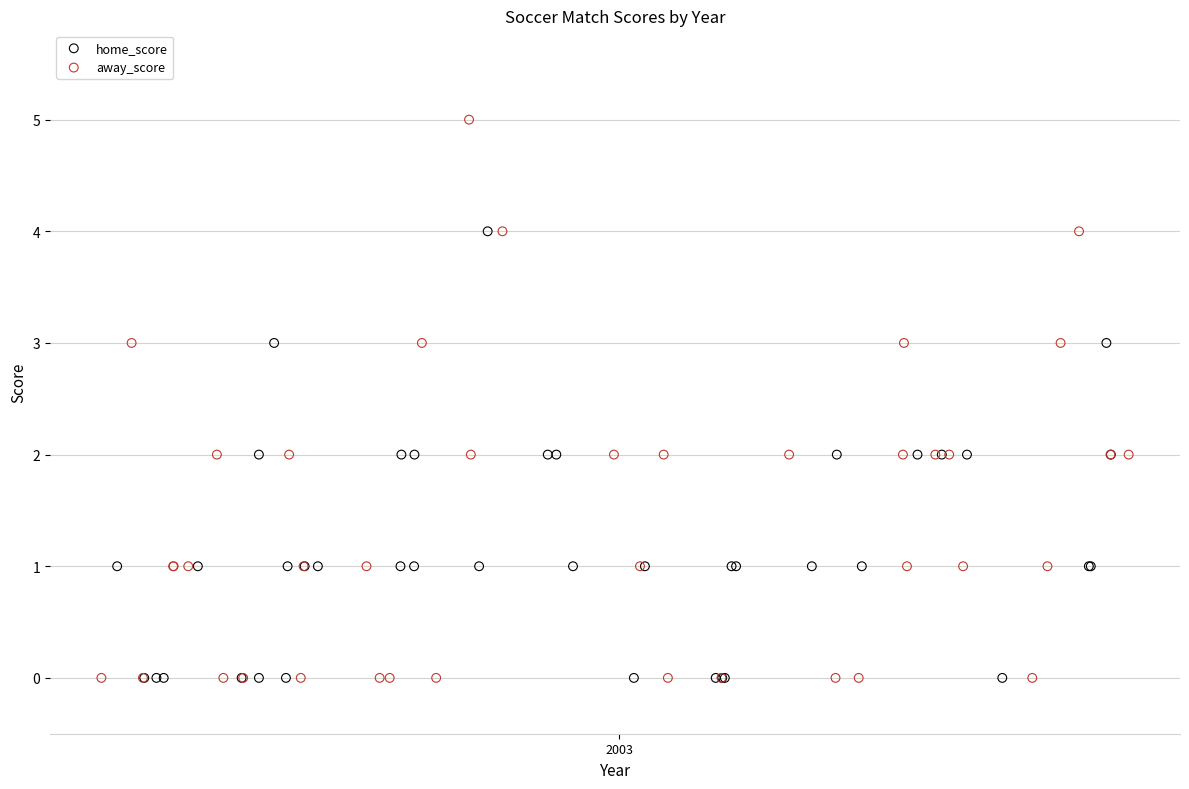

What are all the series names shown in the legend?

home_score, away_score